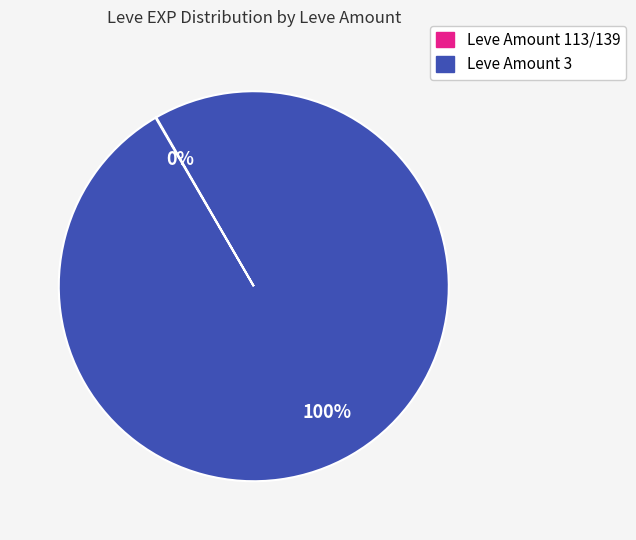

To the nearest percent, what is the difference between the largest and smallest slice percentages?

100%